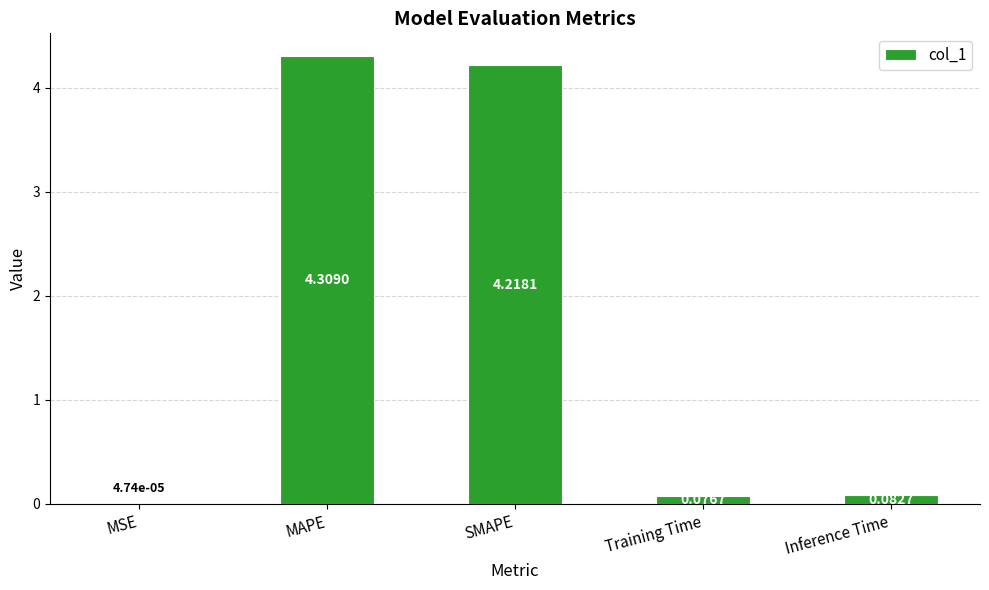

Between SMAPE and MSE, which is larger?

SMAPE